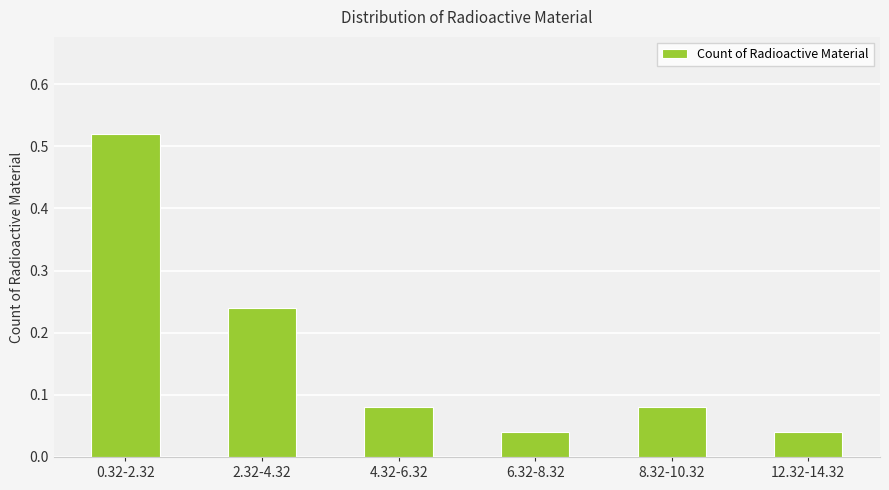

The value at 0.32-2.32 is 0.3. True or false?

False